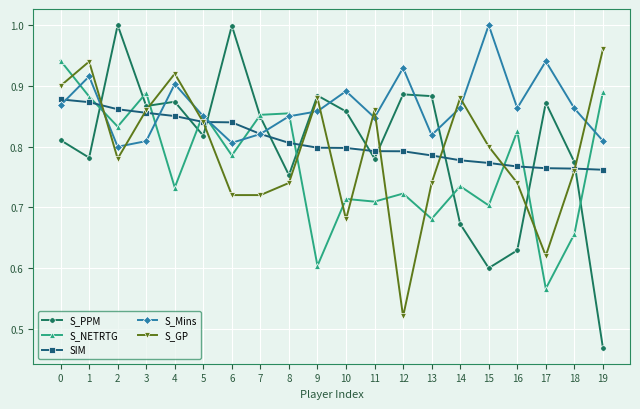

At which label does S_GP reach its peak?

19